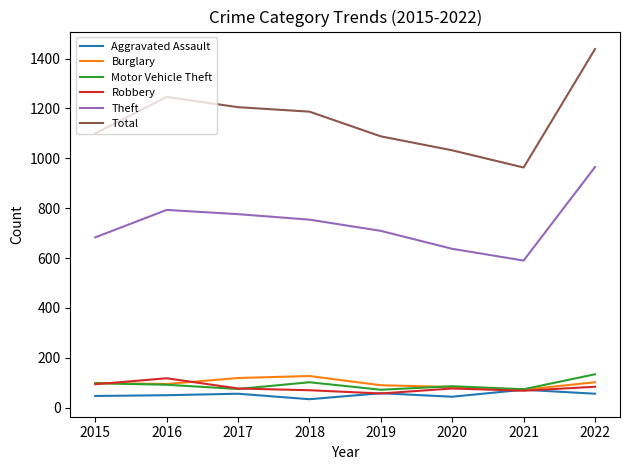

How many lines are shown in the chart?

6